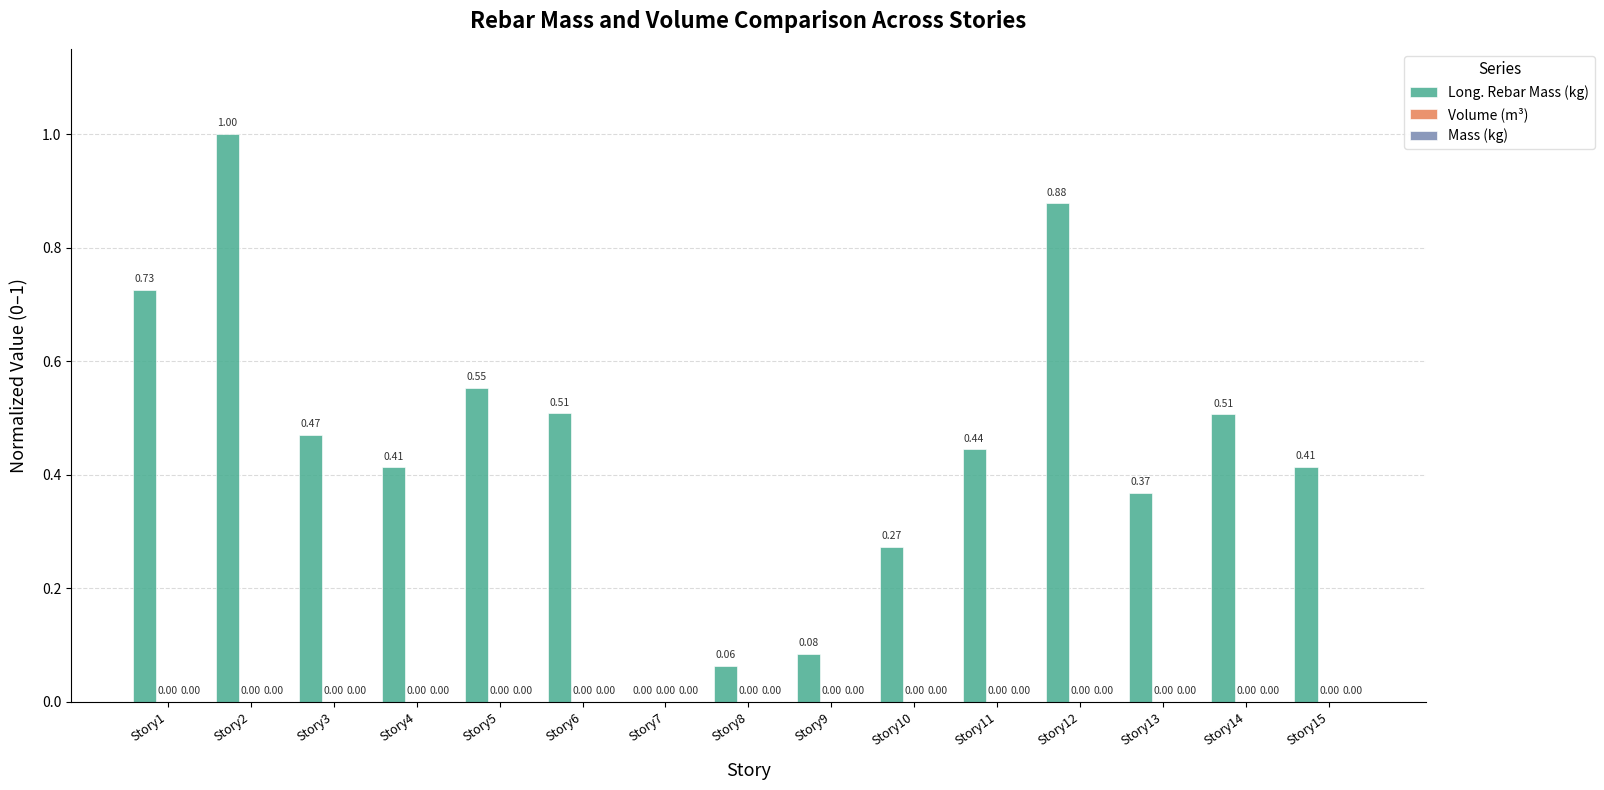

What is the sum of all values?

6.7